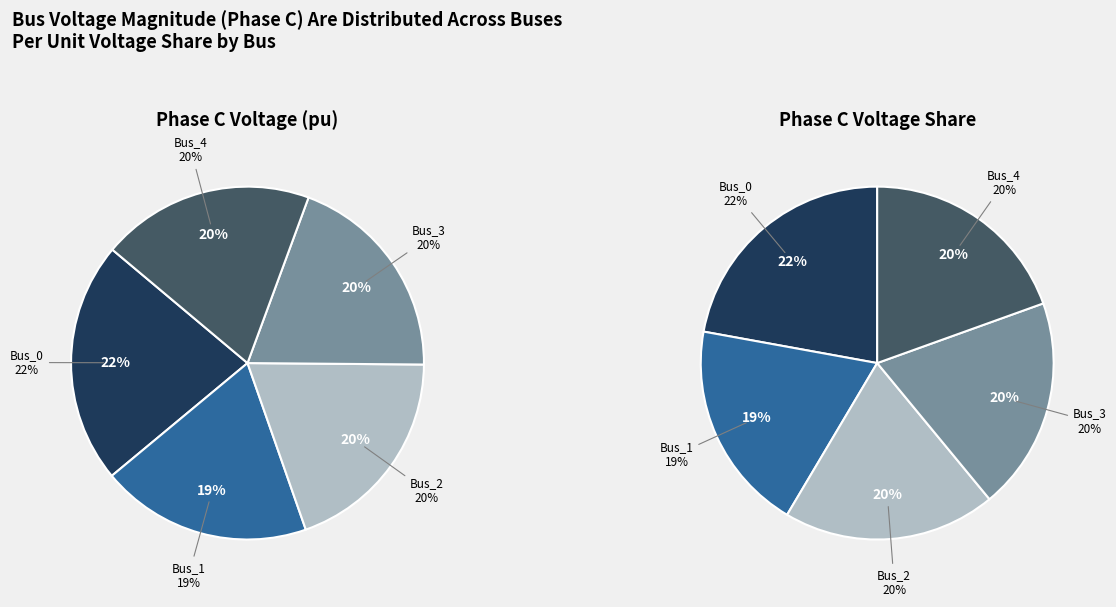

How many segments does this pie chart have?

5